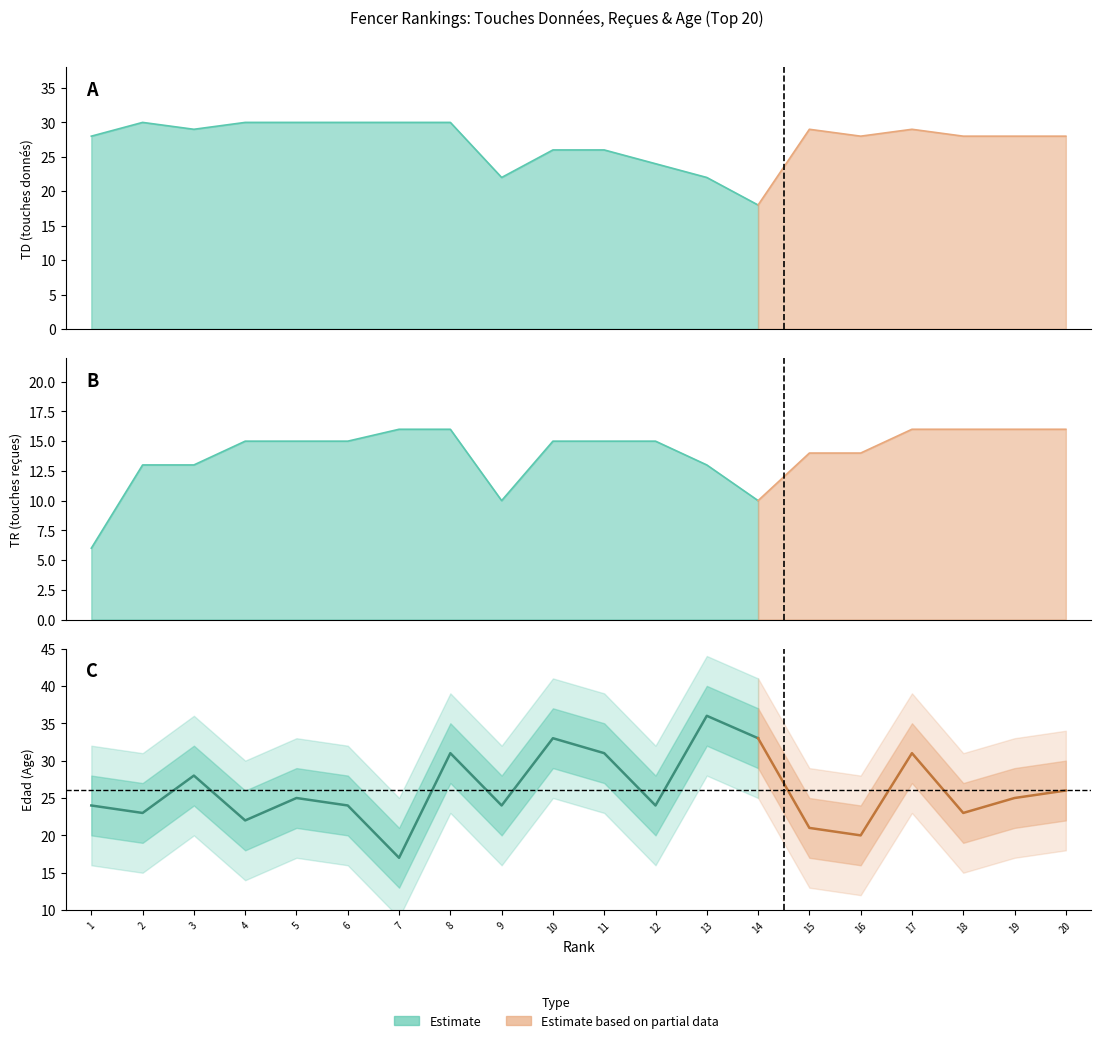

At 20, list the series in order from largest to smallest.

TD, Edad, TR